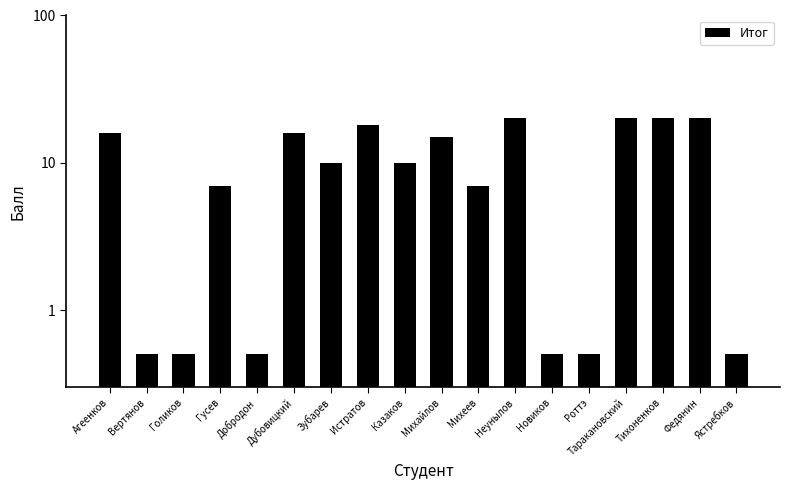

How many bars are there in total?

18